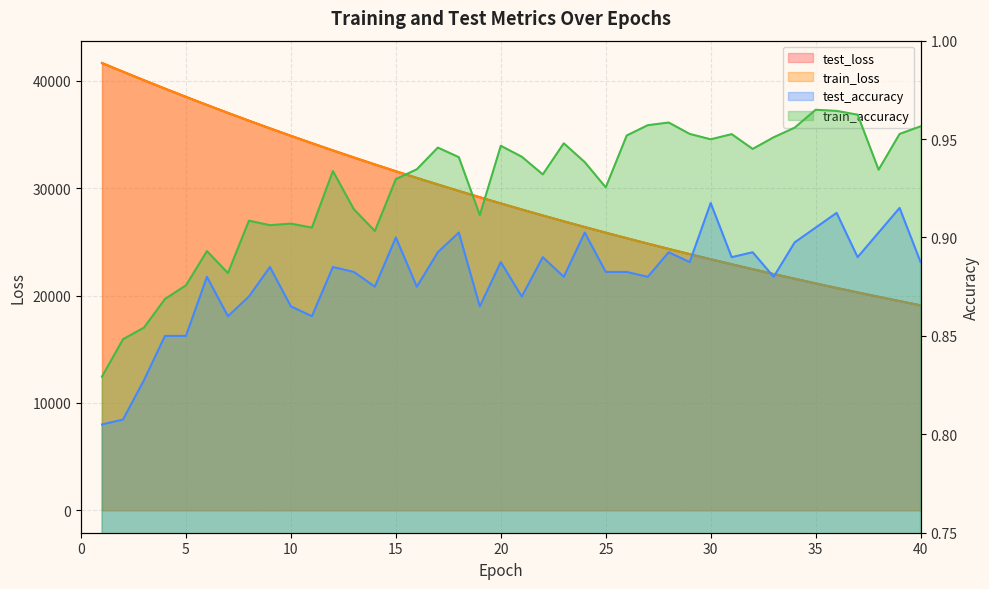

What is the value of the test_loss point at the 31st from the left?

22921.6